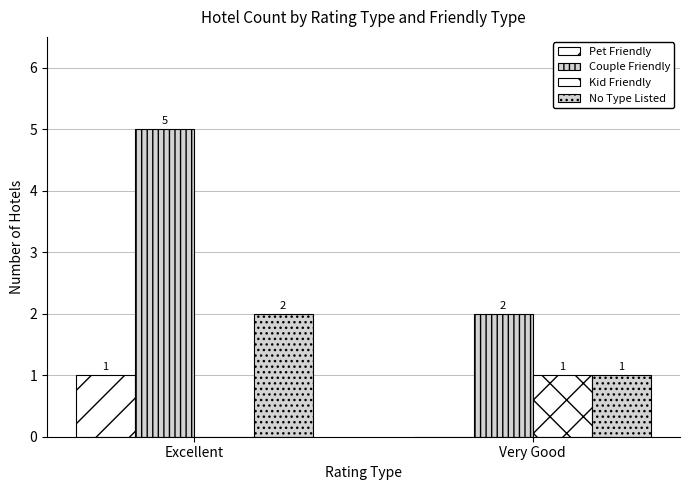

How many data points does each series have?

2